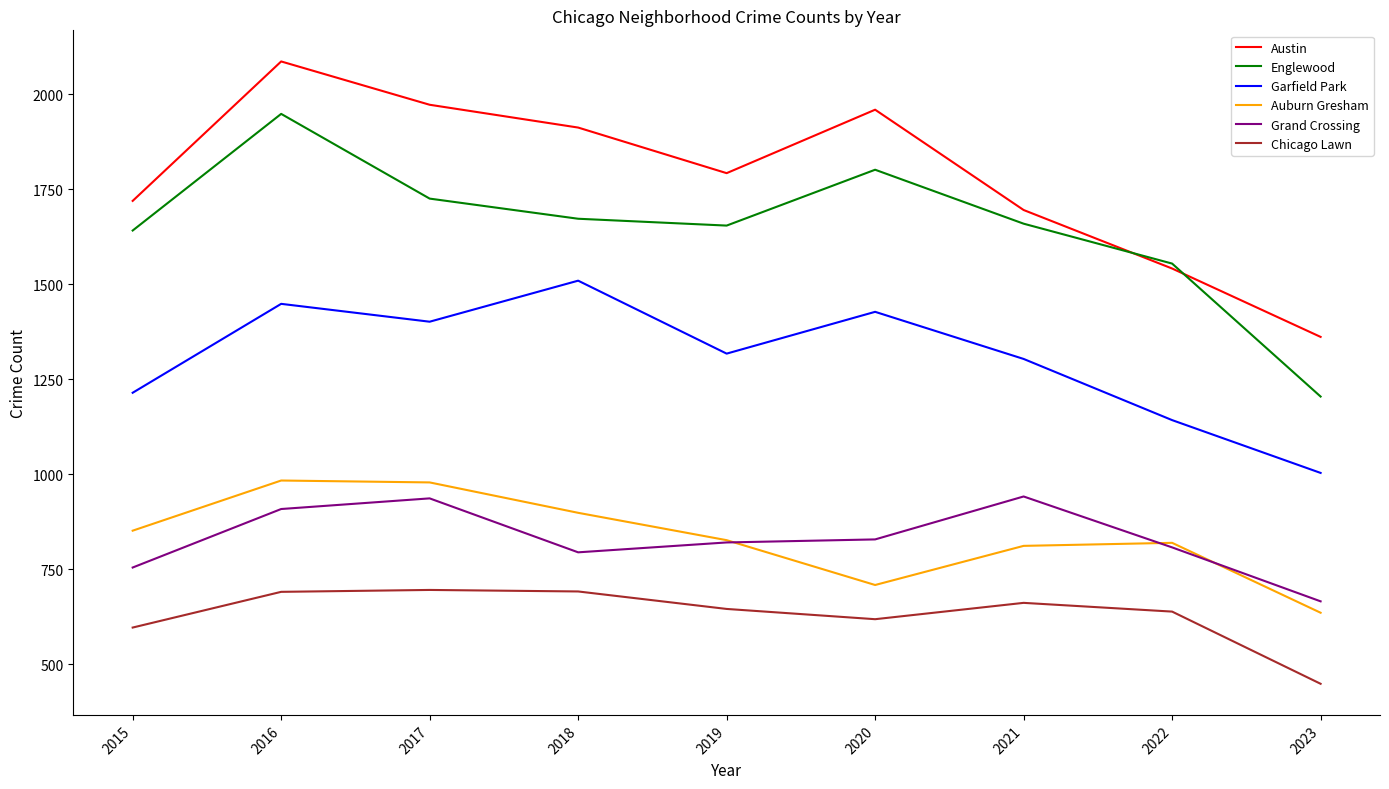

What is the greatest value displayed?

2086